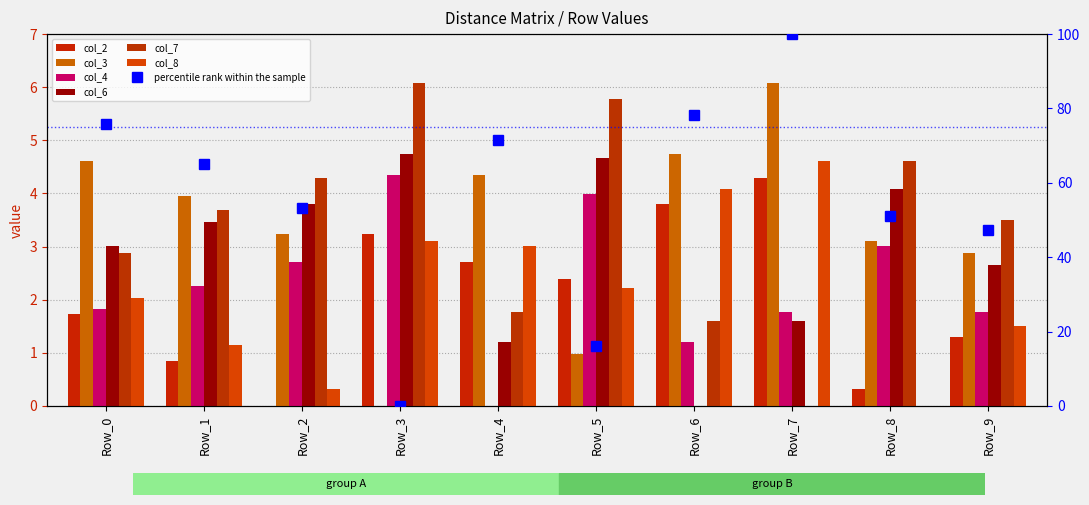

Between Row_1 and Row_3, which series saw the biggest shift?

col_3